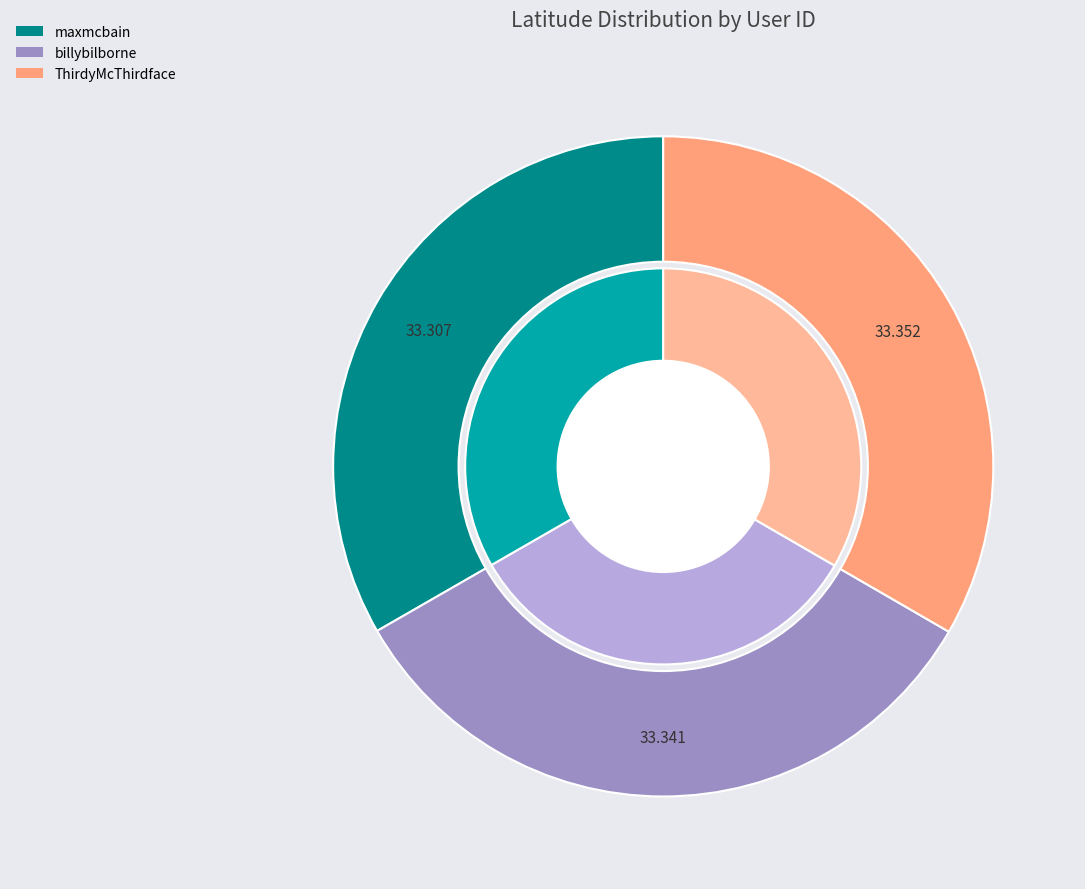

What percentage is the maxmcbain slice, to the nearest percent?

33%